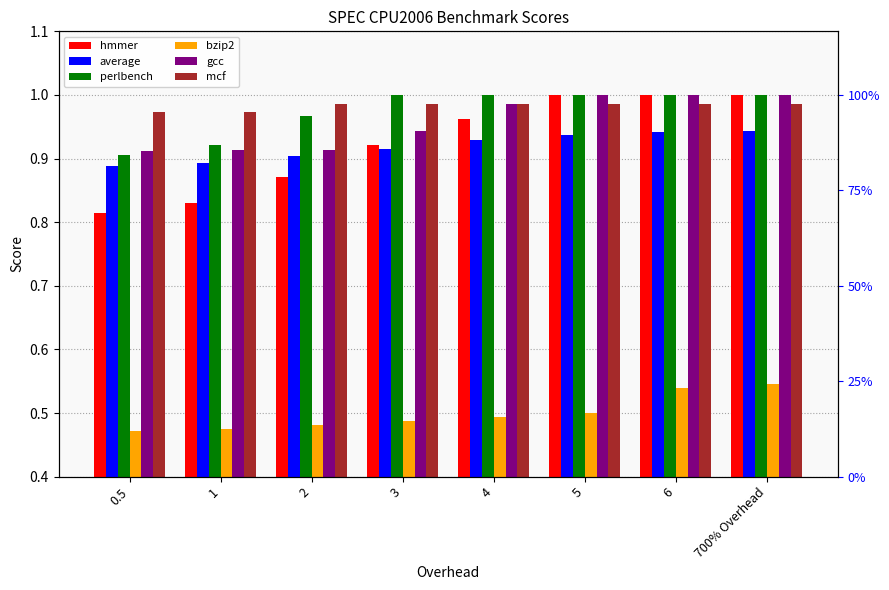

Is the value of mcf at 4 greater than the value of gcc at 2?

Yes